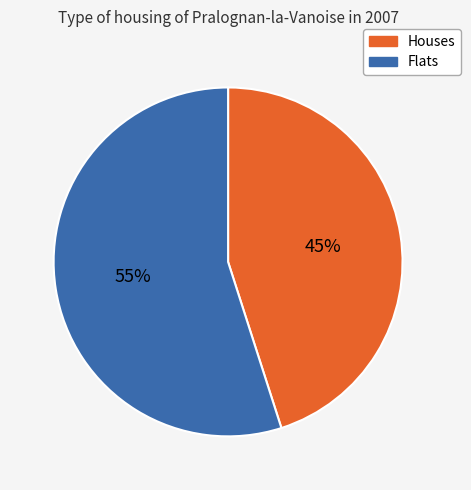

To the nearest percent, what is the difference between the largest and smallest slice percentages?

10%